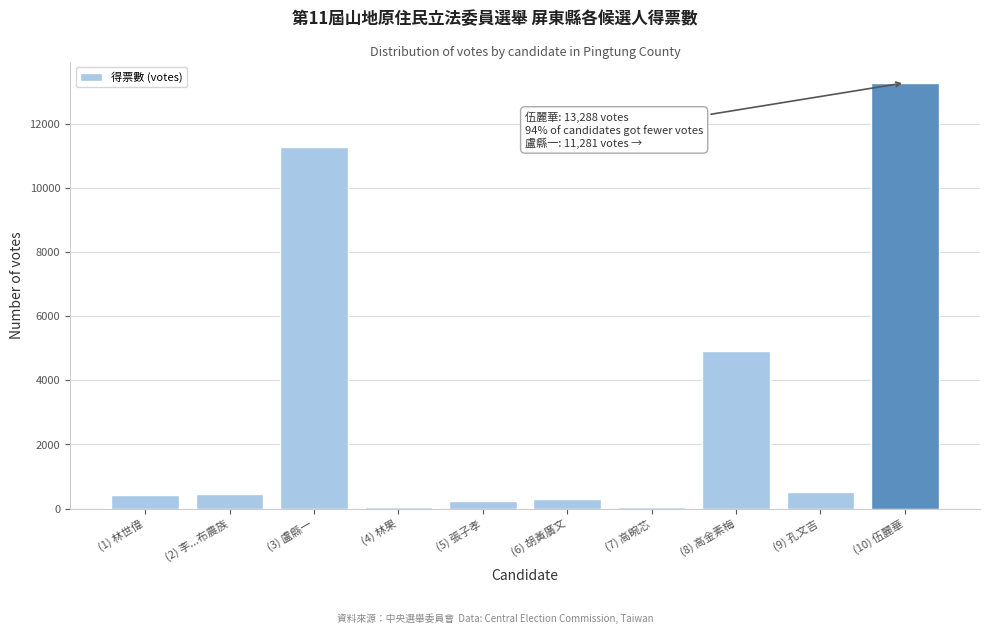

What is the maximum value shown in the chart?

13288